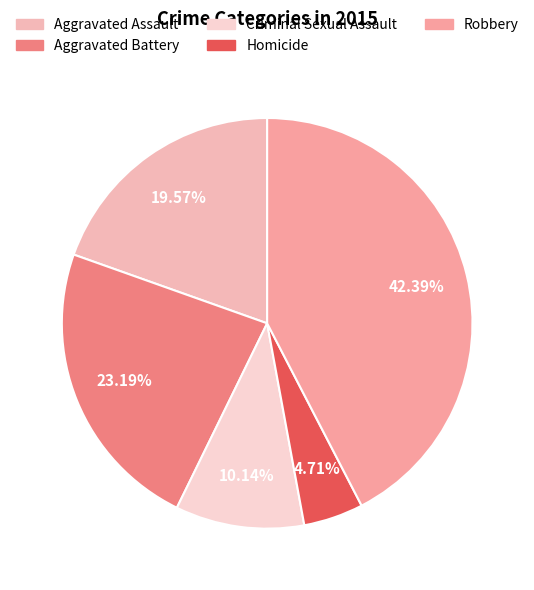

To the nearest percent, what portion does Robbery represent?

42%